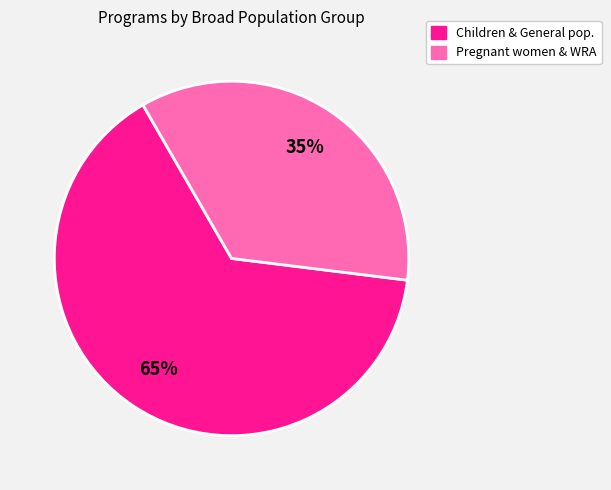

Is there a majority slice in this chart?

Yes